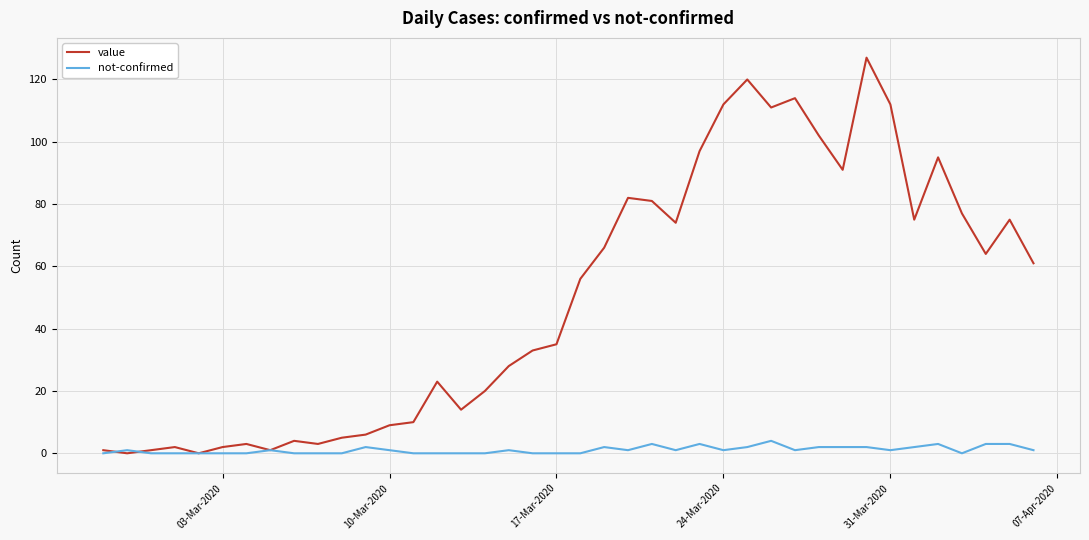

Reading left to right, what are all the values shown in this chart?

value: 1	0	1	2	0	2	3	1	4	3	5	6	9	10	23	14	20	28	33	35	56	66	82	81	74	97	112	120	111	114	102	91	127	112	75	95	77	64	75	61
not-confirmed: 0	1	0	0	0	0	0	1	0	0	0	2	1	0	0	0	0	1	0	0	0	2	1	3	1	3	1	2	4	1	2	2	2	1	2	3	0	3	3	1